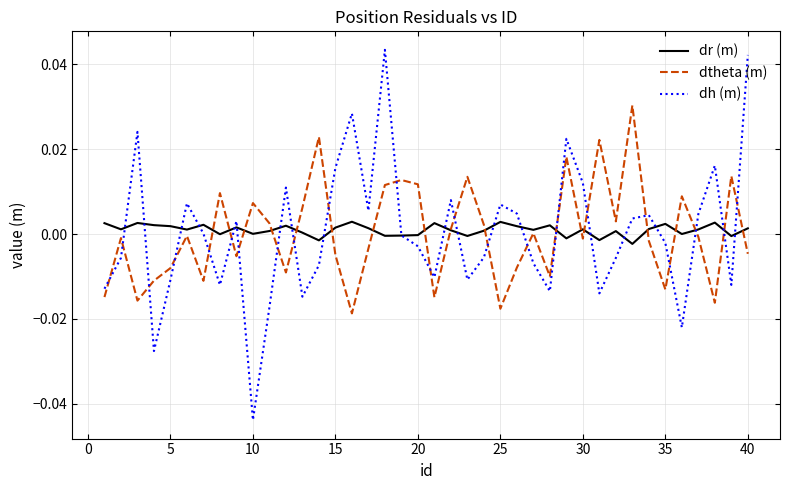

Which series has the widest spread of values?

dh (m)